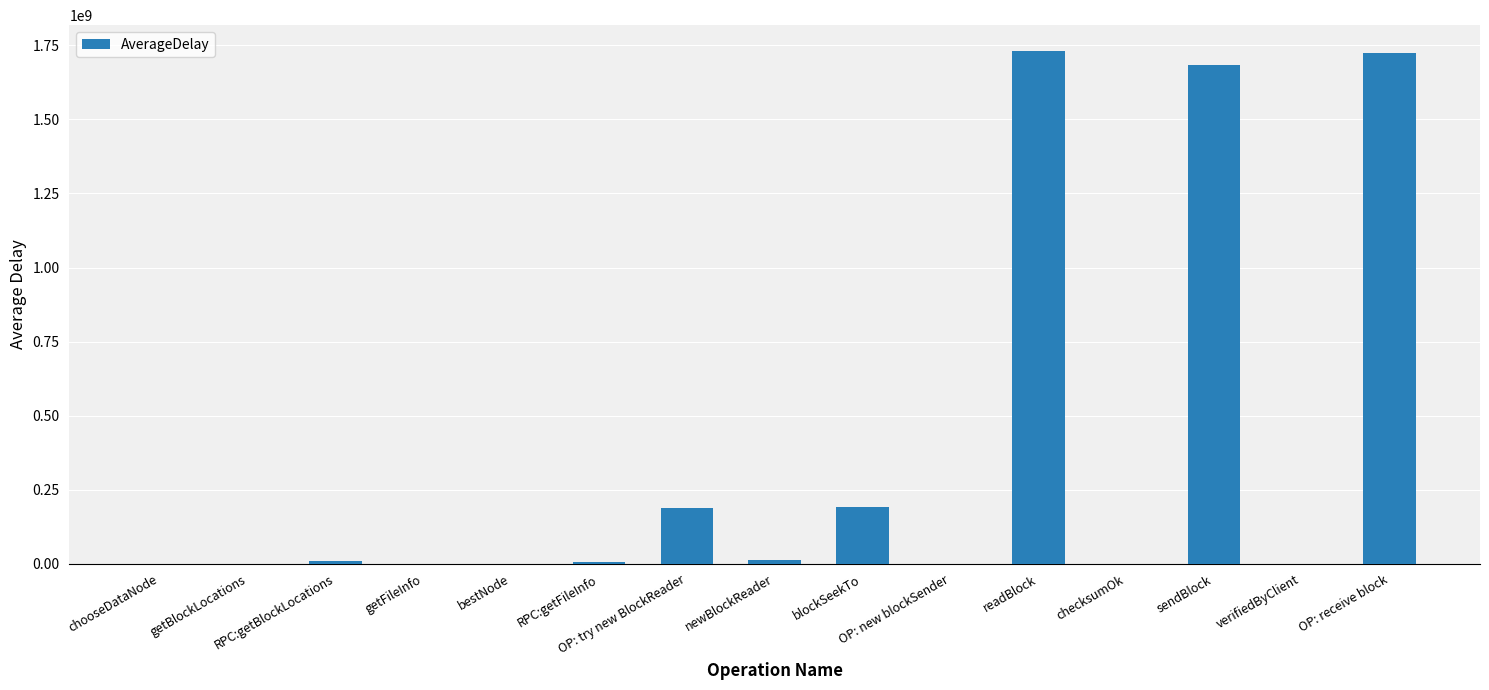

What is the sum of all values?

5551657060.1